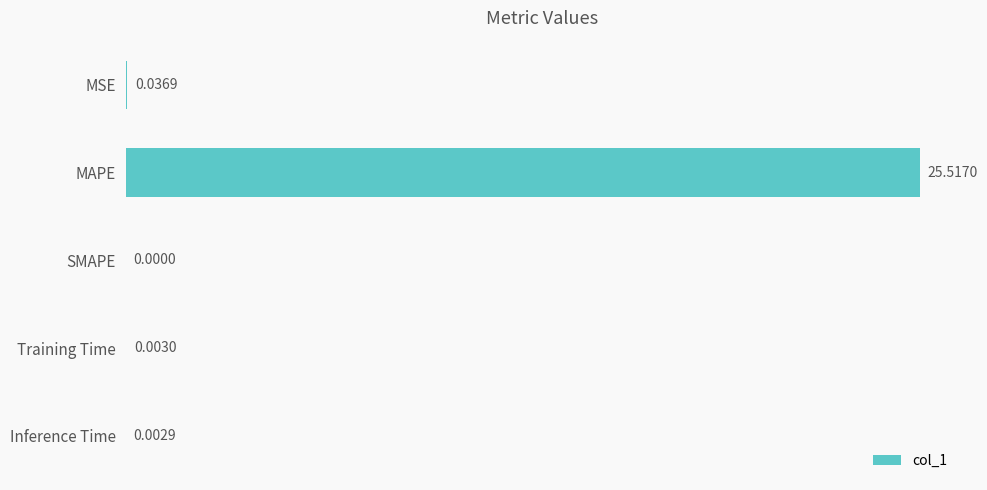

What is the greatest value displayed?

25.5